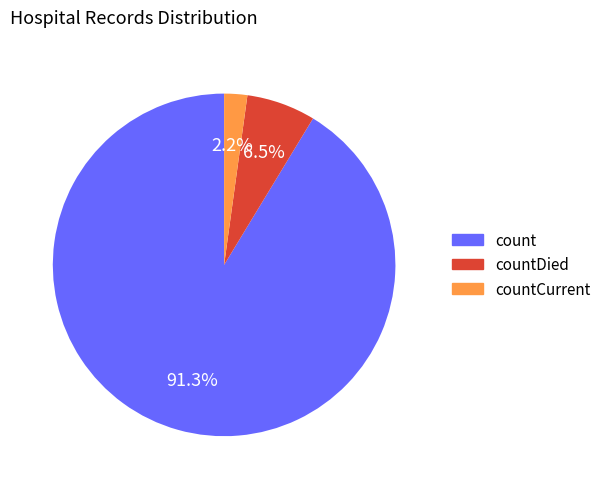

Is there any slice that represents more than half of the pie?

Yes